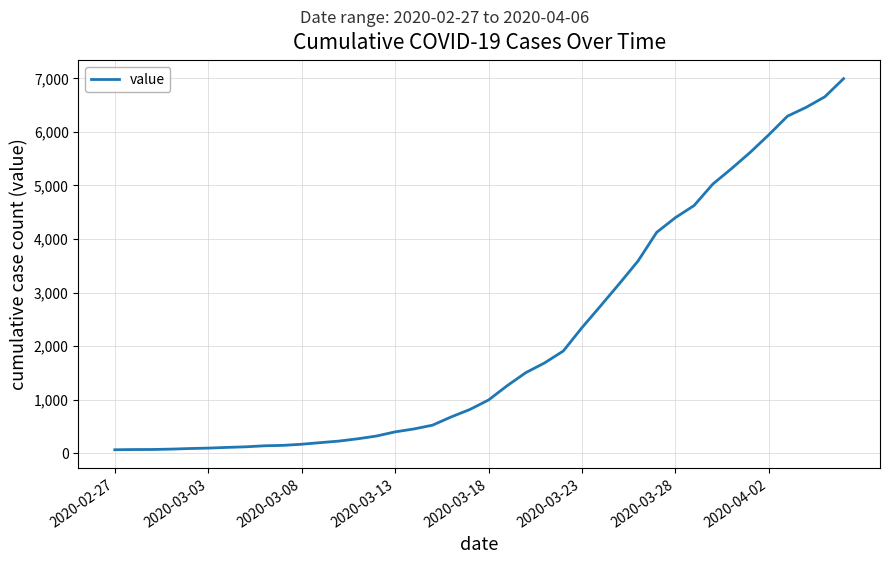

What is the greatest value displayed?

6995